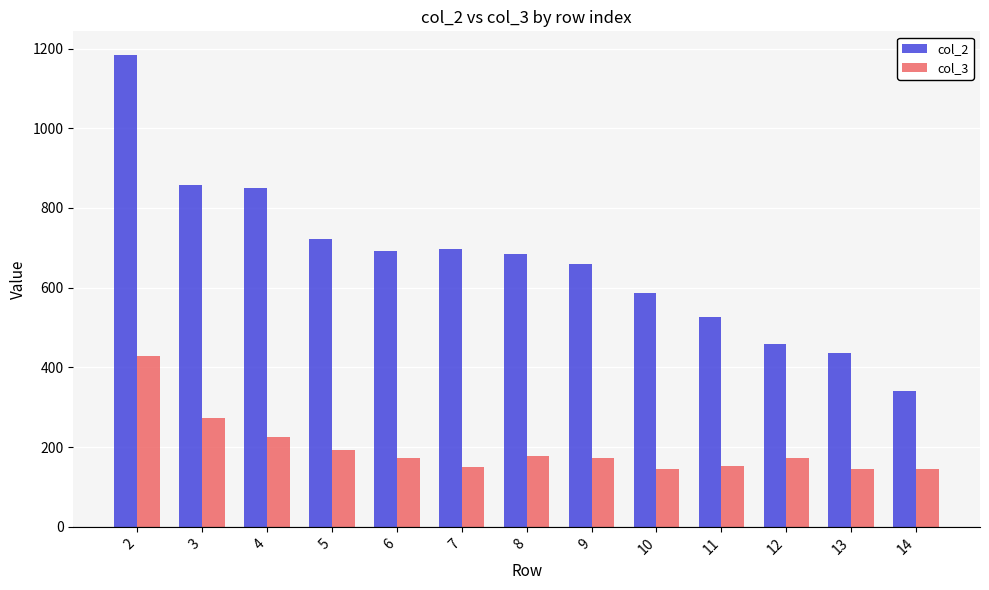

Which label corresponds to the largest value in the chart?

2